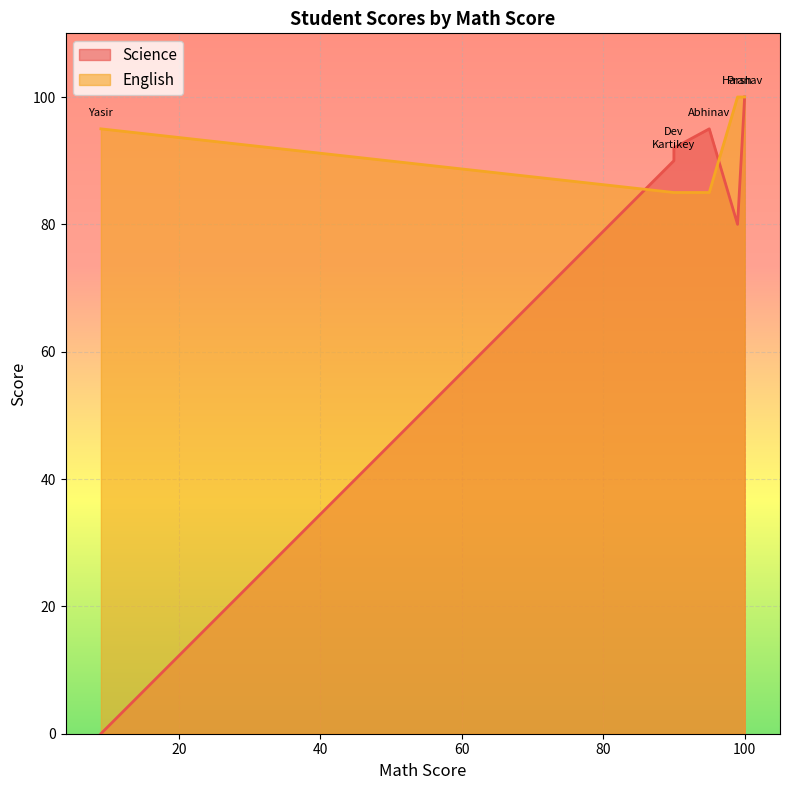

True or false: Science has a value of 95 at Abhinav.

True